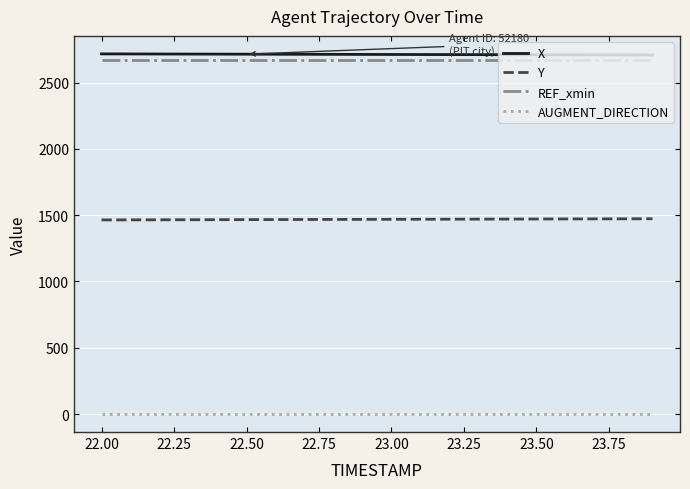

What is the lowest value of the REF_xmin series?

2672.2